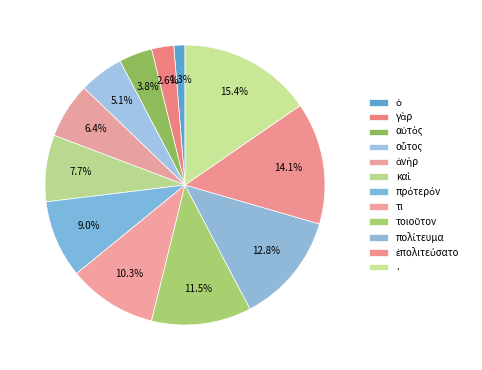

Is it true that αὐτὸς is 4% of the pie?

True